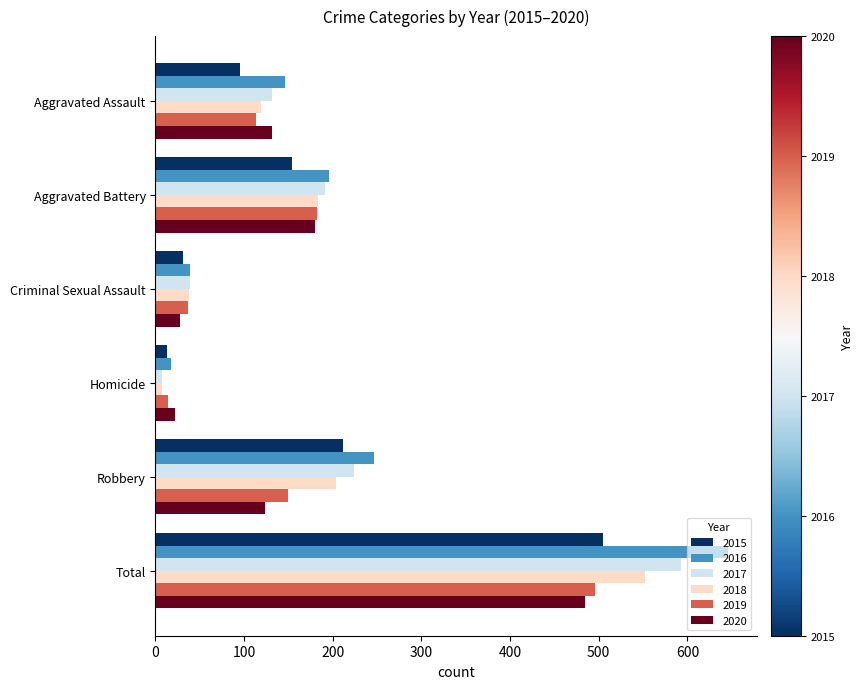

What is the difference between the 2019 values at Aggravated Battery and Criminal Sexual Assault?

145